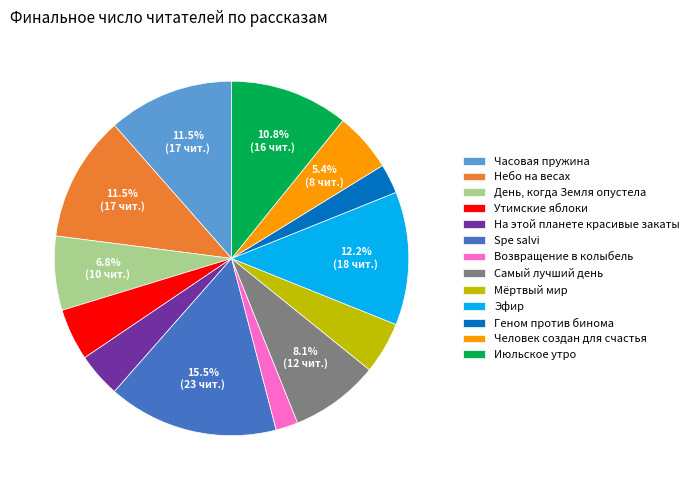

Approximately how many times larger is the value at Возвращение в колыбель compared to Небо на весах?

0.2